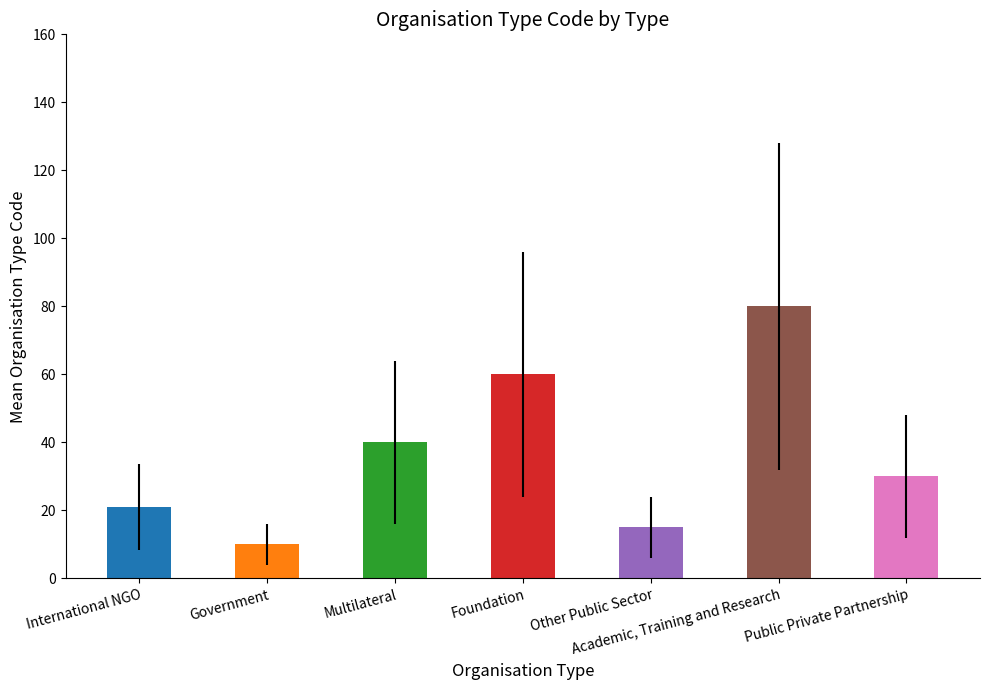

Rank the categories by value from lowest to highest.

Government, Other Public Sector, International NGO, Public Private Partnership, Multilateral, Foundation, Academic, Training and Research